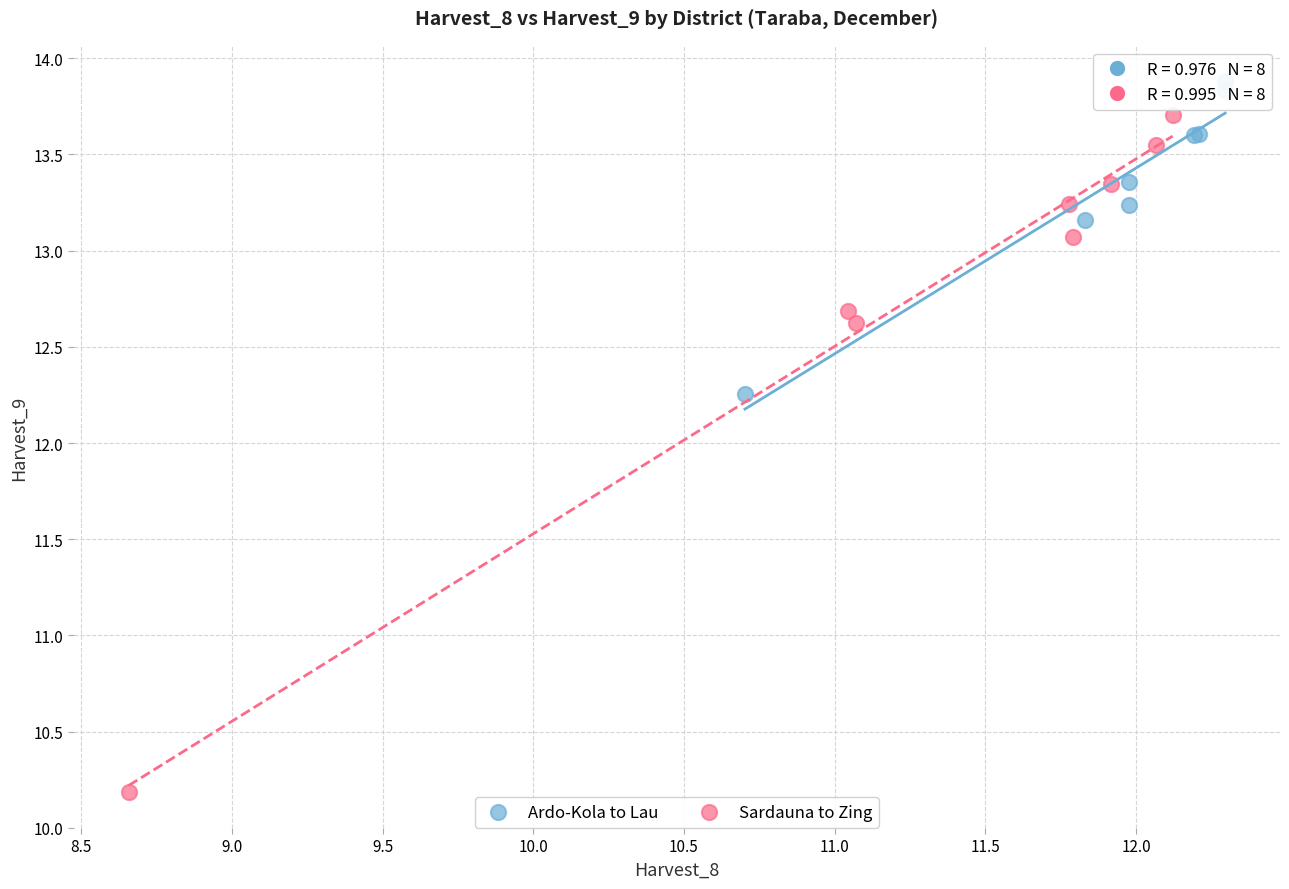

Which series contains the highest Y value?

Ardo-Kola to Lau